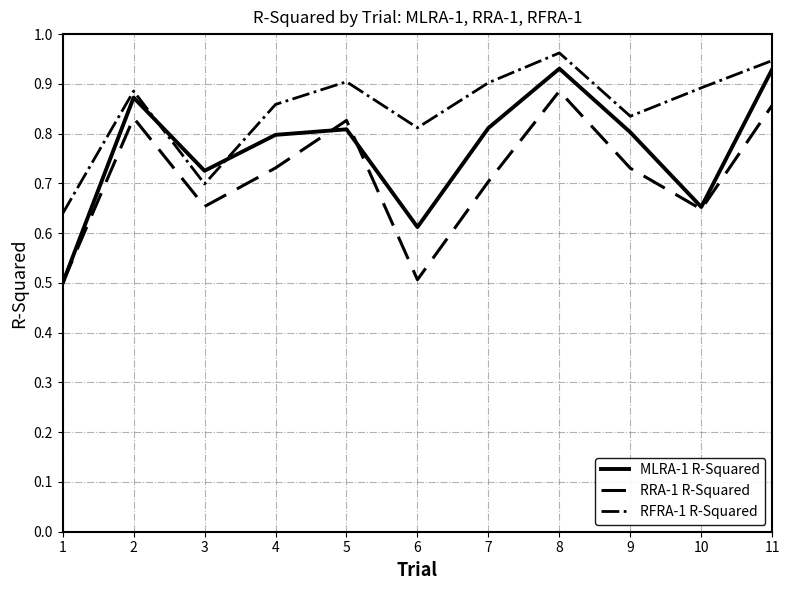

What are all the series names shown in the legend?

MLRA-1 R-Squared, RRA-1 R-Squared, RFRA-1 R-Squared